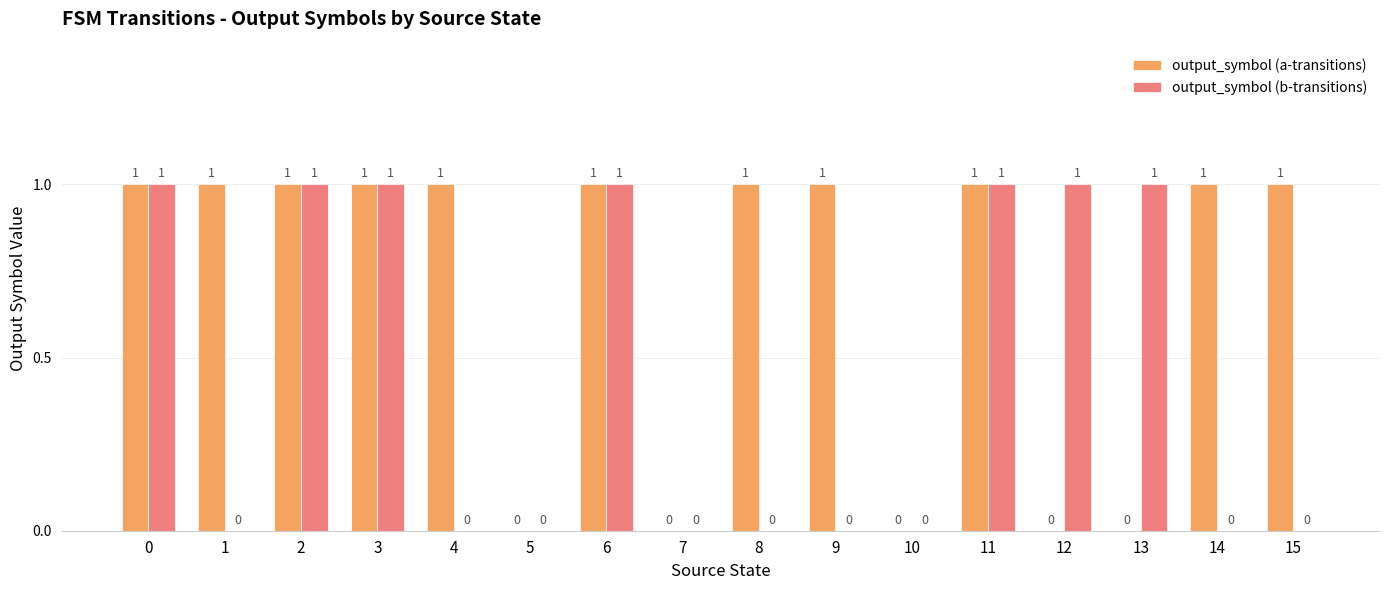

True or false: output_symbol (a-transitions) has a value of 0 at 4.

False